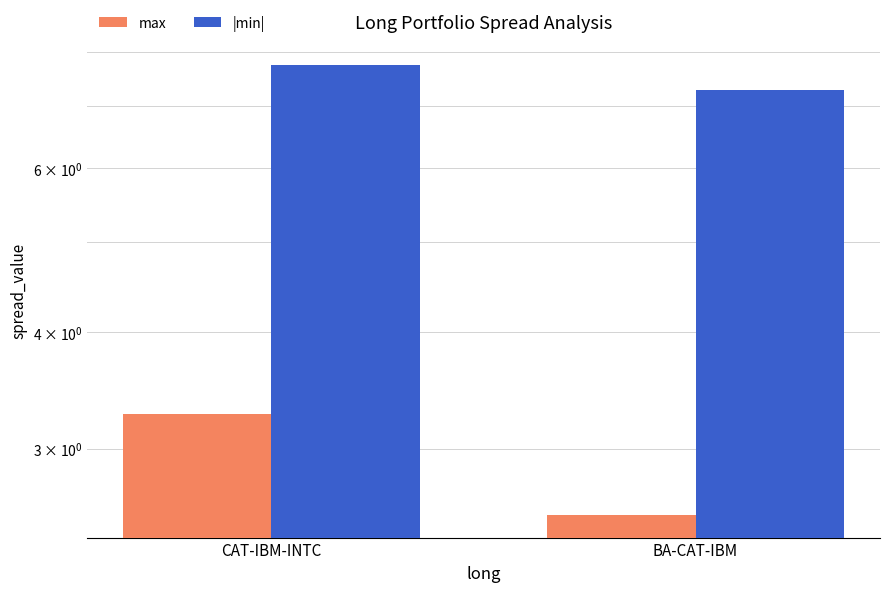

Which category has the lowest value across all series?

BA-CAT-IBM